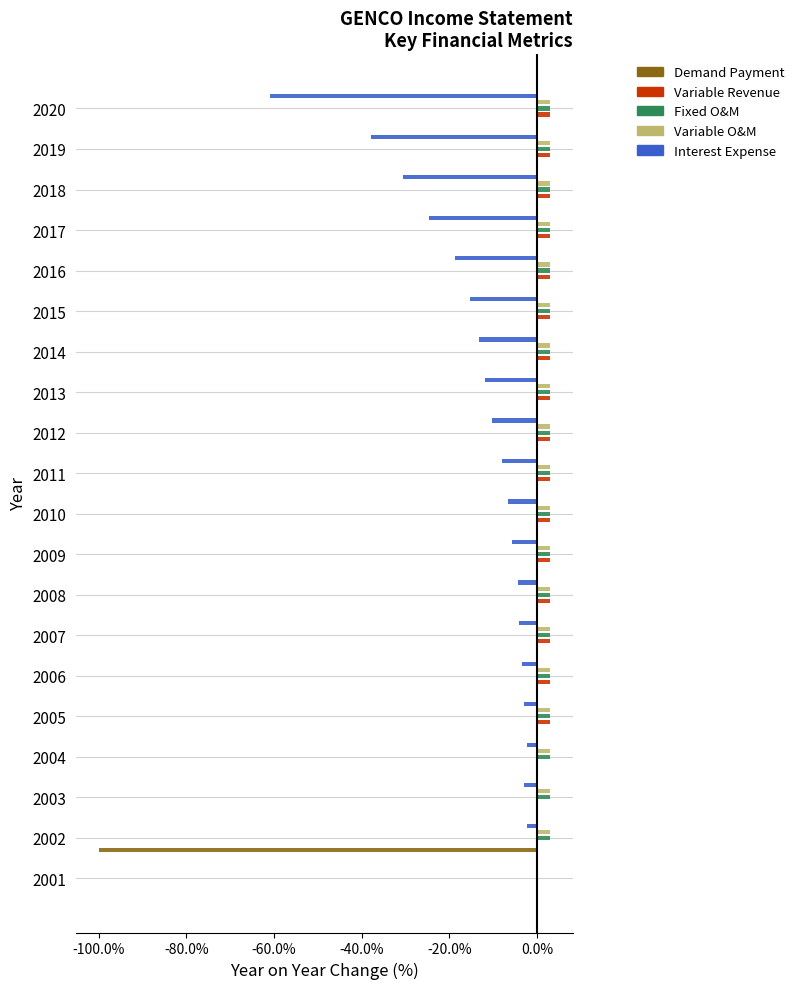

What value does the Interest Expense series have at 2019?

-37.9